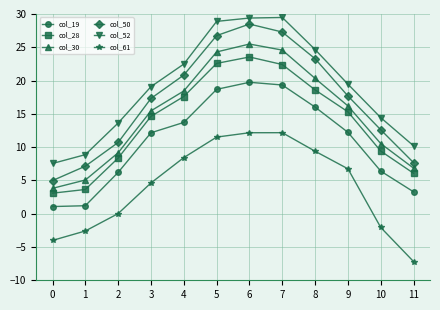

Is this an area chart (filled region under the line)?

No